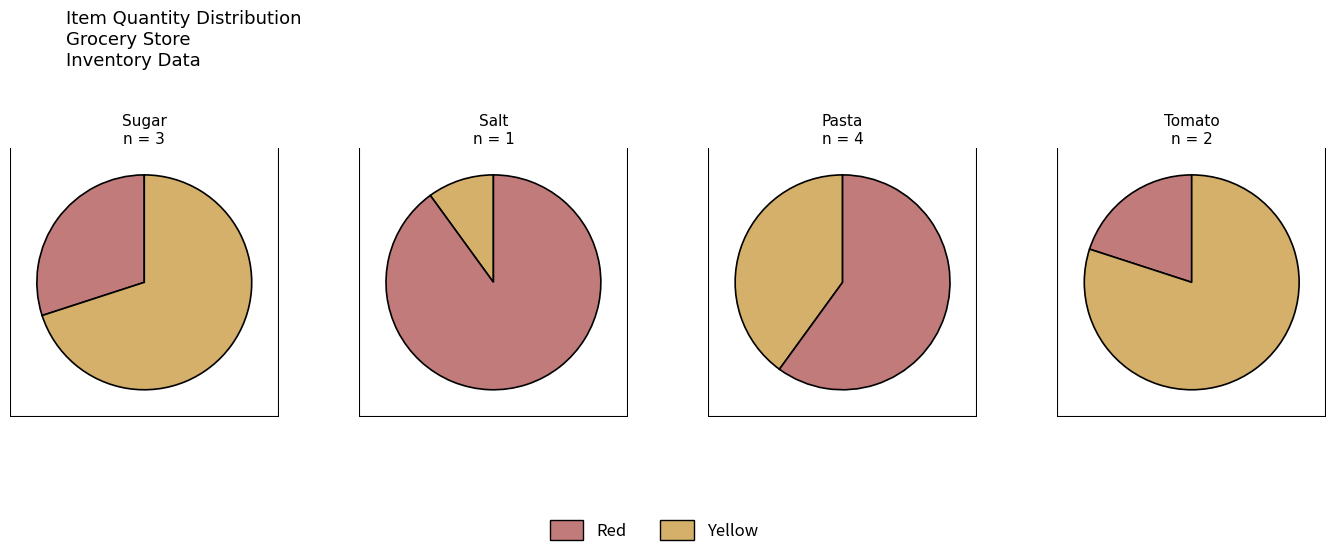

Rank the categories by value from highest to lowest.

Pasta, Sugar, Tomato, Salt